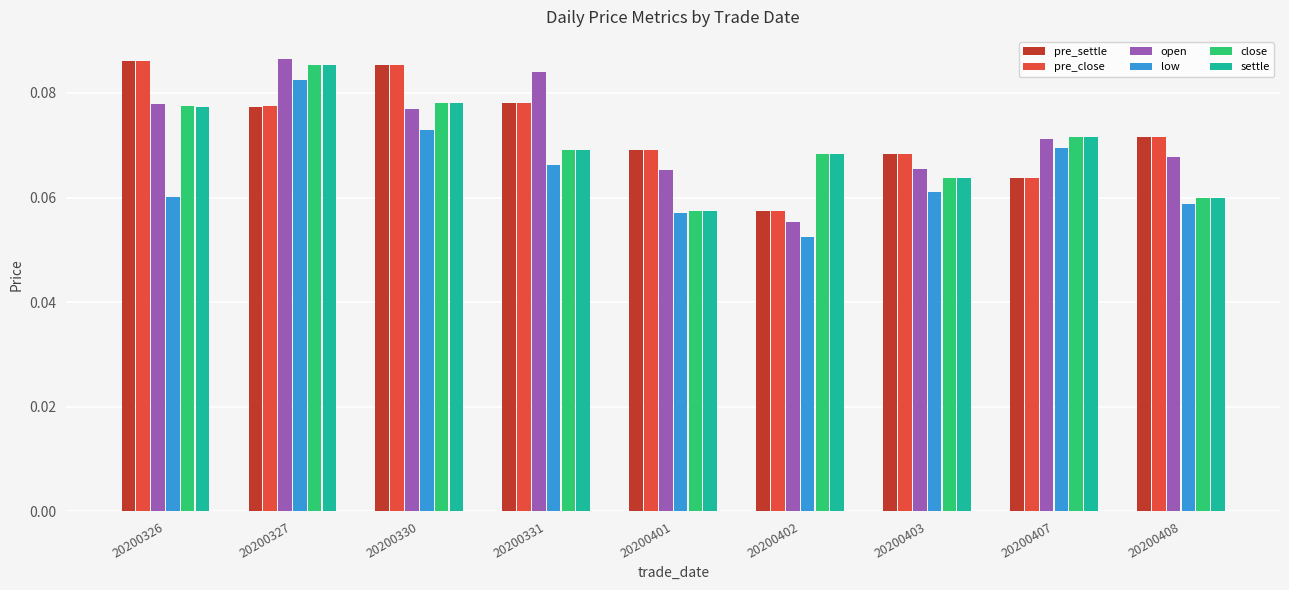

How many bars are there in total?

54